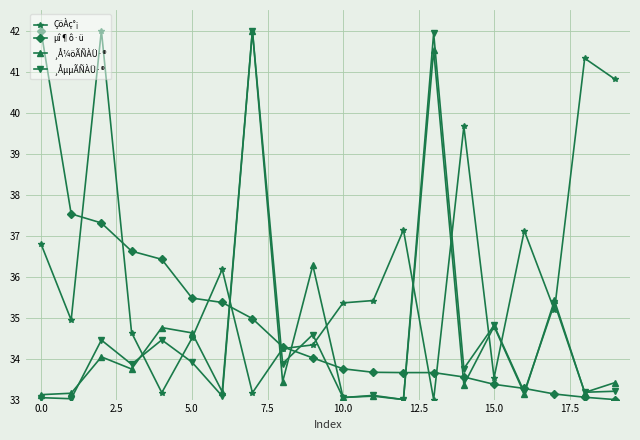

After their last crossing, which series has the higher values: ÇöÀç°¡ or ¸Å¼öÃÑÀÜ·®?

ÇöÀç°¡